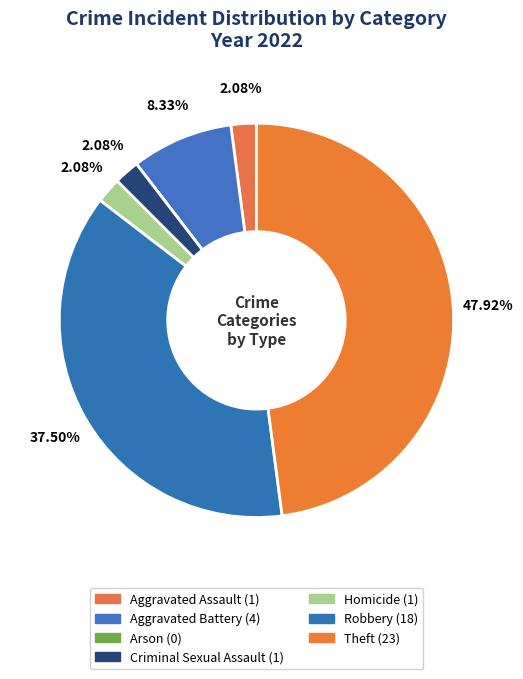

Is there any slice that represents more than half of the pie?

No